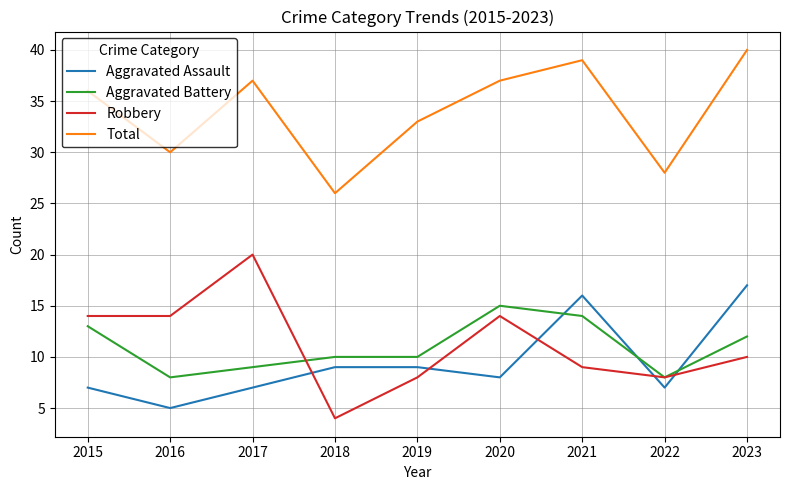

Reading left to right, list all the values displayed in this chart.

Aggravated Assault: 2015=7	2016=5	2017=7	2018=9	2019=9	2020=8	2021=16	2022=7	2023=17
Aggravated Battery: 2015=13	2016=8	2017=9	2018=10	2019=10	2020=15	2021=14	2022=8	2023=12
Robbery: 2015=14	2016=14	2017=20	2018=4	2019=8	2020=14	2021=9	2022=8	2023=10
Total: 2015=36	2016=30	2017=37	2018=26	2019=33	2020=37	2021=39	2022=28	2023=40